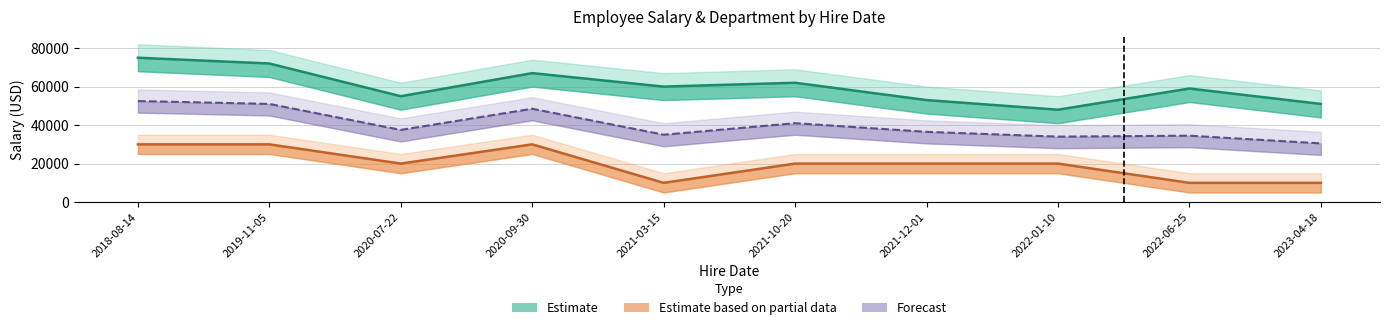

Where is the first local minimum for Salary Upper?

2020-07-22